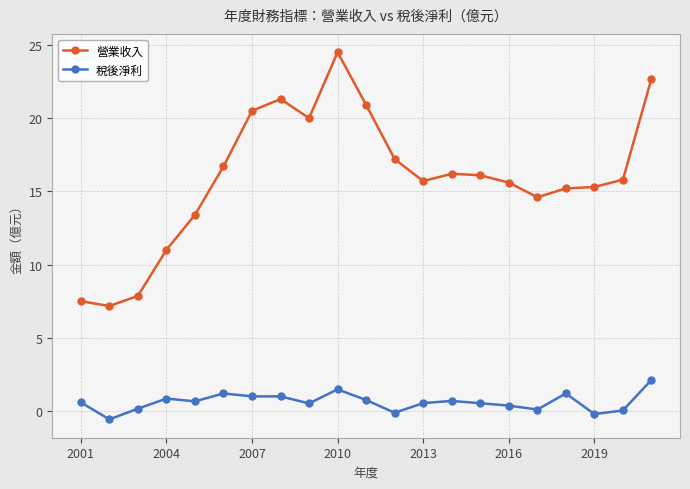

What is the average value of the 營業收入 series?

16.0